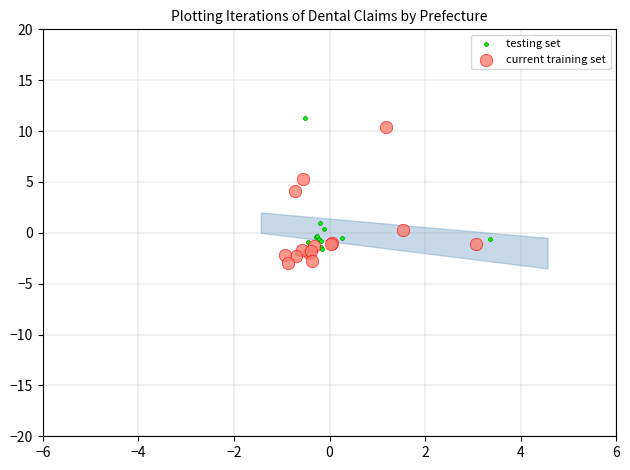

What are all the series names shown in the legend?

testing set, current training set